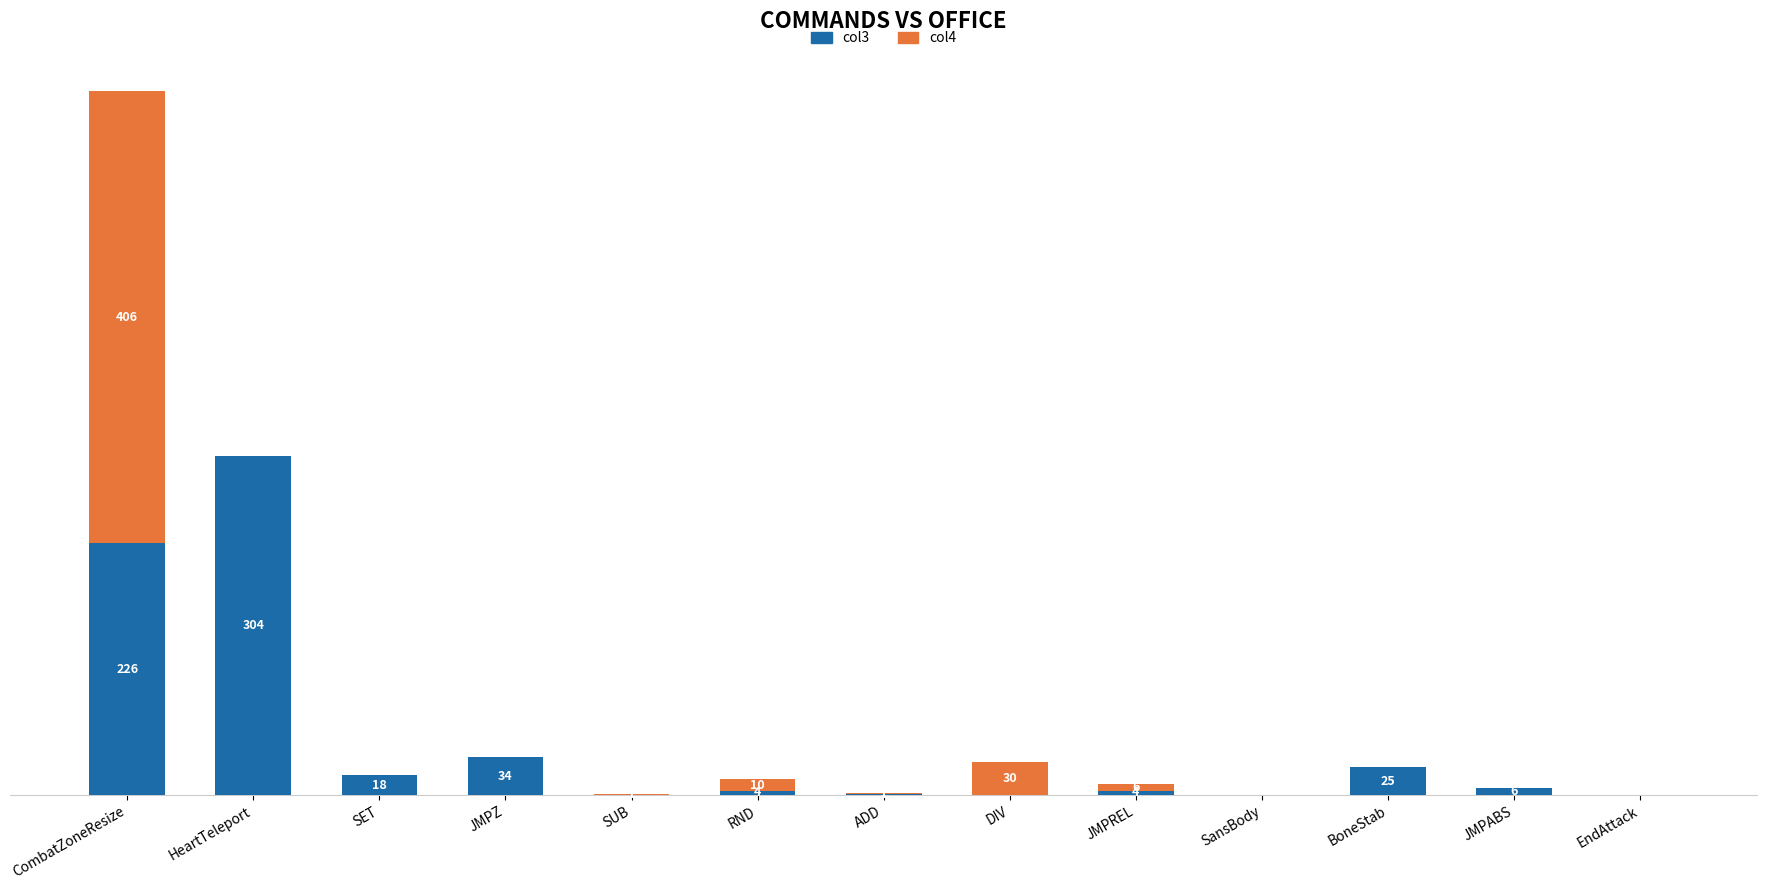

Does the chart contain stacked bars?

Yes